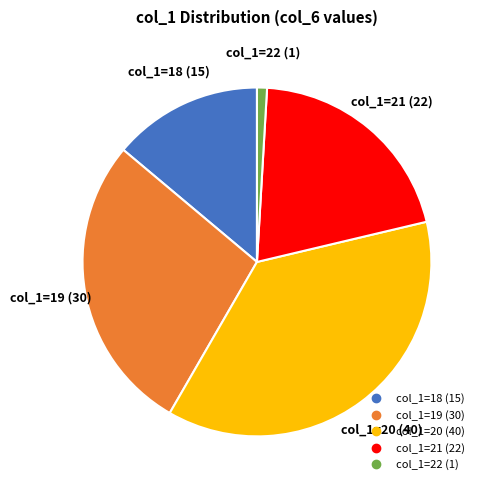

Is there any slice that represents more than half of the pie?

No